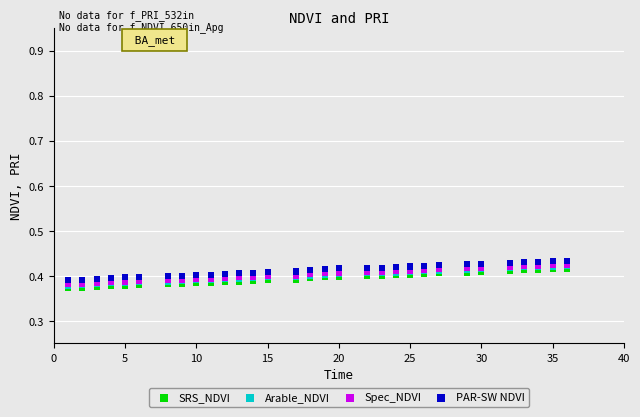

What are all the series names shown in the legend?

SRS_NDVI, Arable_NDVI, Spec_NDVI, PAR-SW NDVI